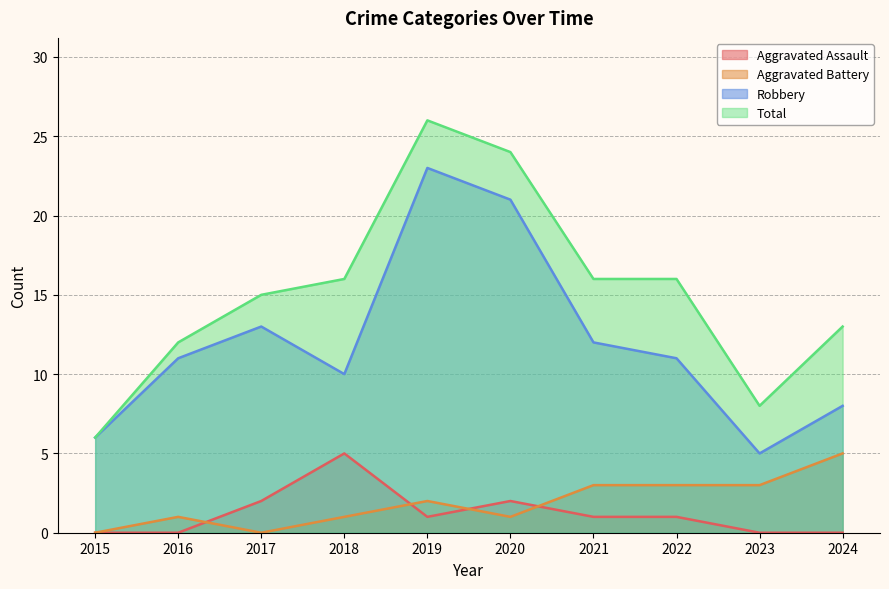

List the series in order of their peak value, highest first.

Total, Robbery, Aggravated Assault, Aggravated Battery